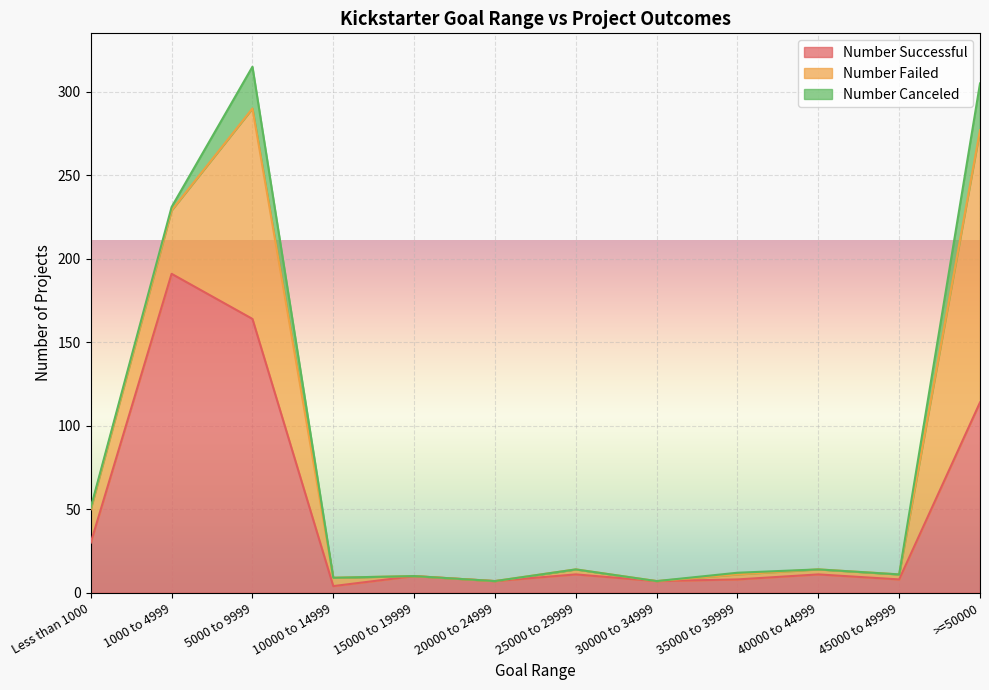

The Number Successful series shows 10 at 15000 to 19999. True or false?

True